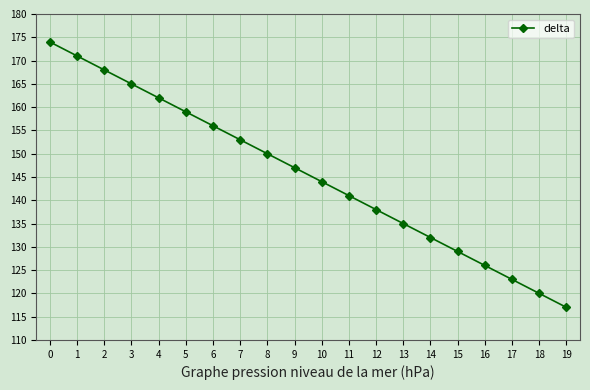

At which category does the chart reach its minimum across all series?

19